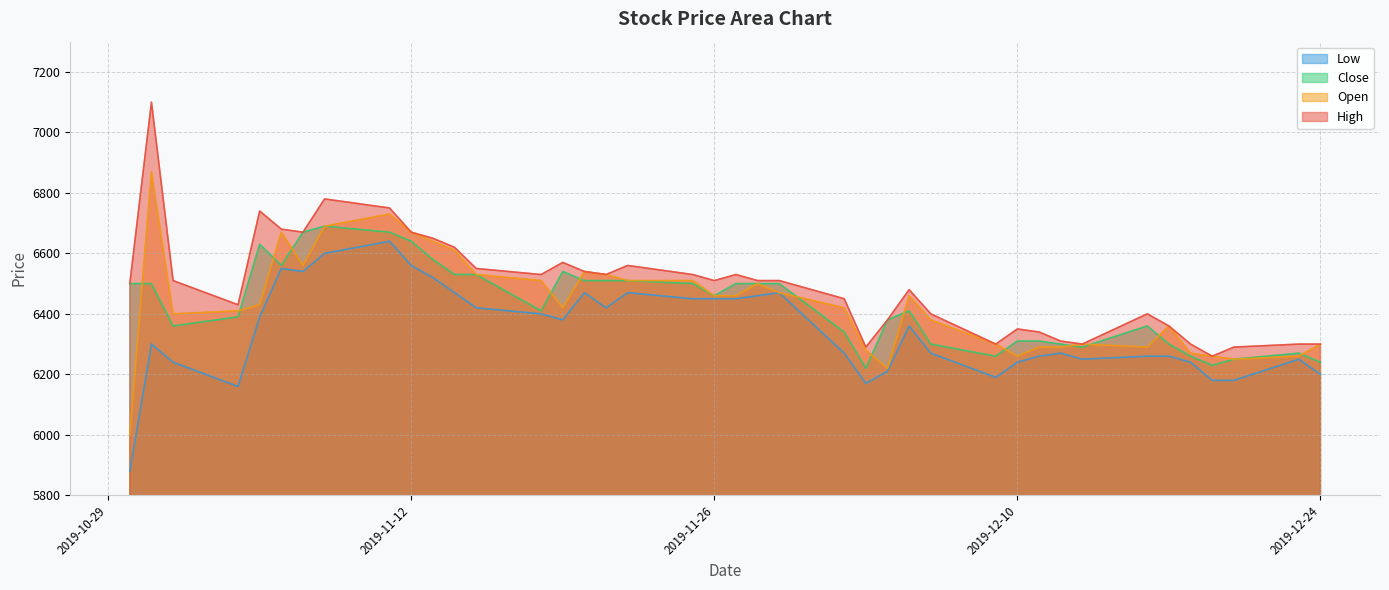

True or false: High and Low cross at least once.

False